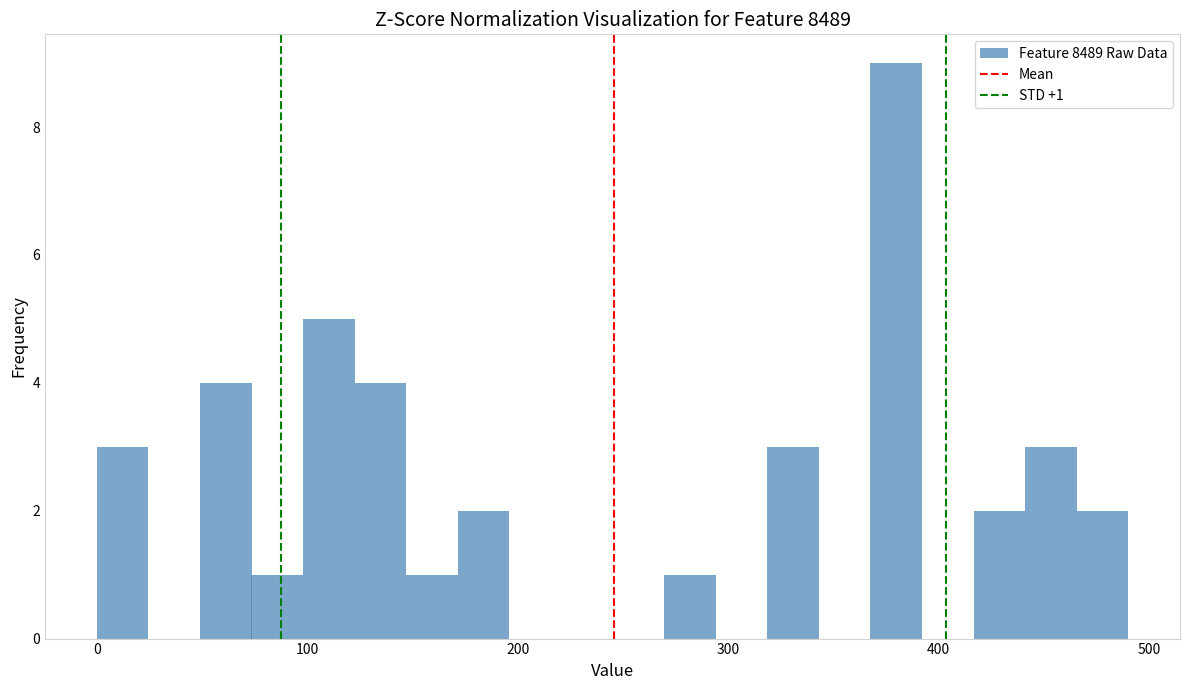

Read against the x-axis, roughly where is the centre of the tallest bar?

380